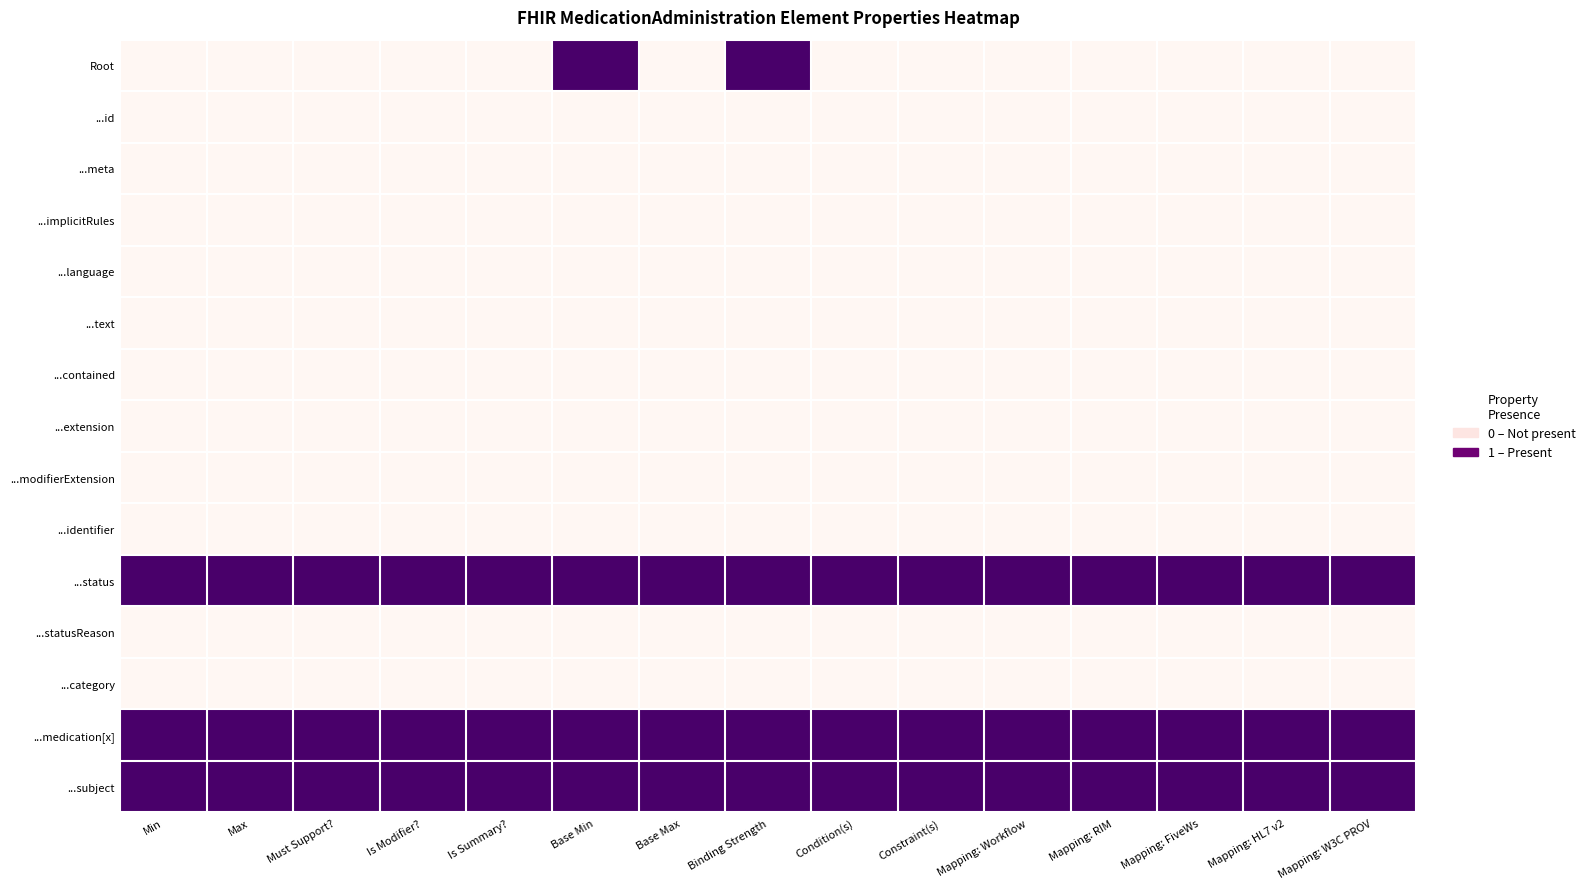

Which has a higher value, Min or Base Max?

Min